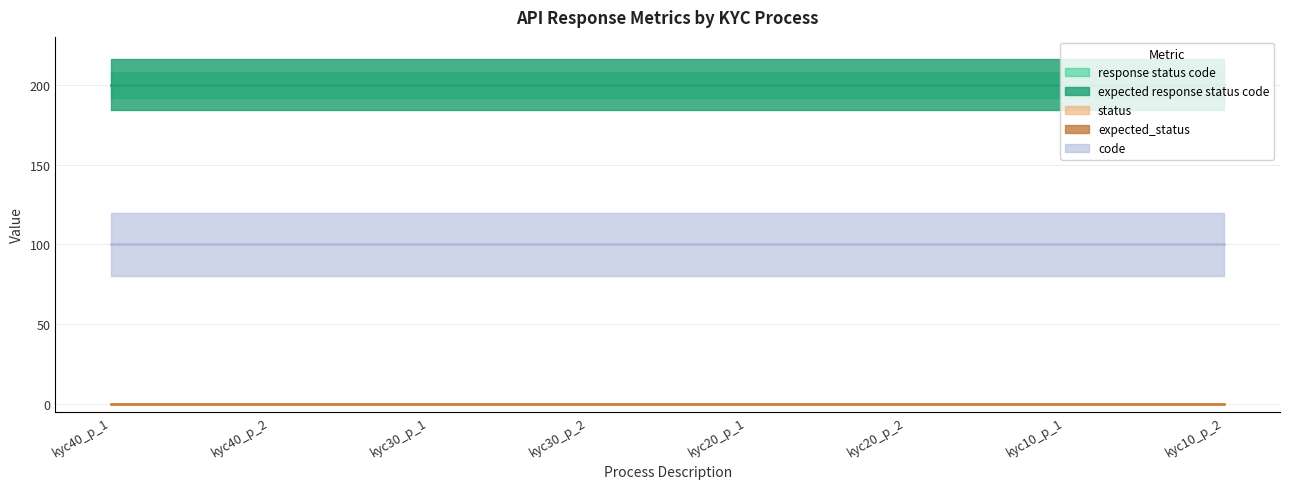

The value of response status code at kyc20_p_2 is 292. True or false?

False